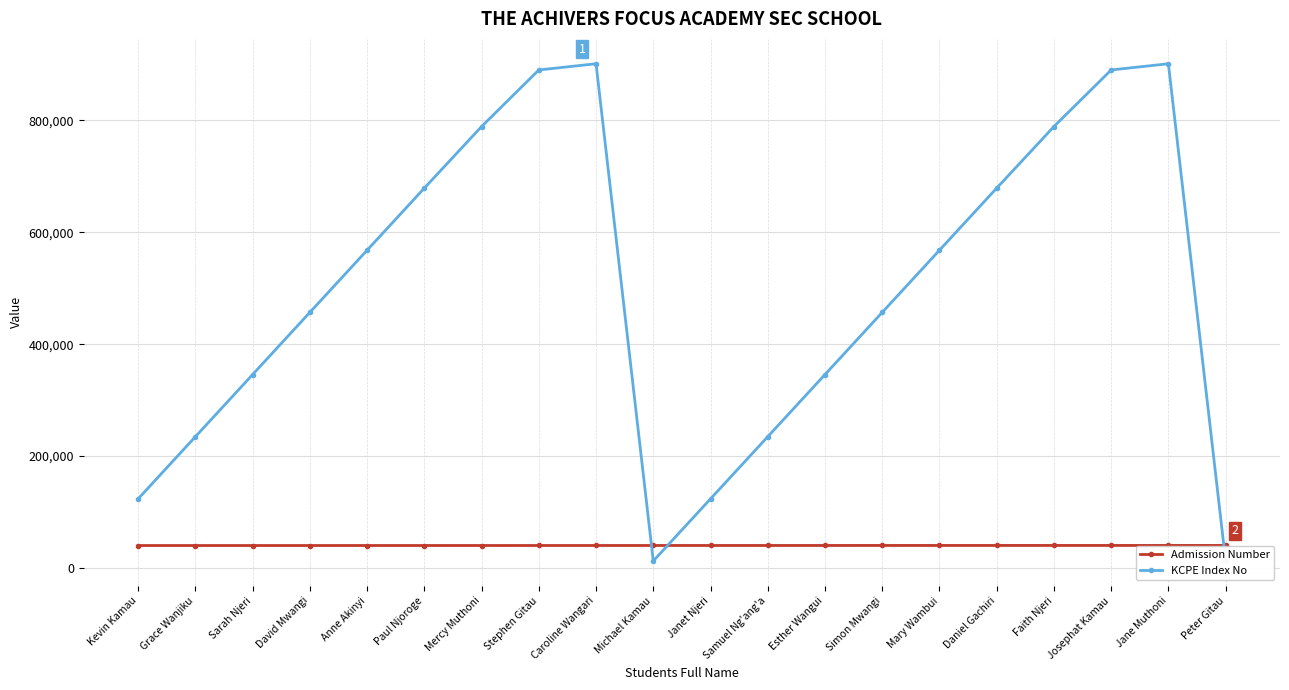

How many data points in Admission Number are less than 40110?

10